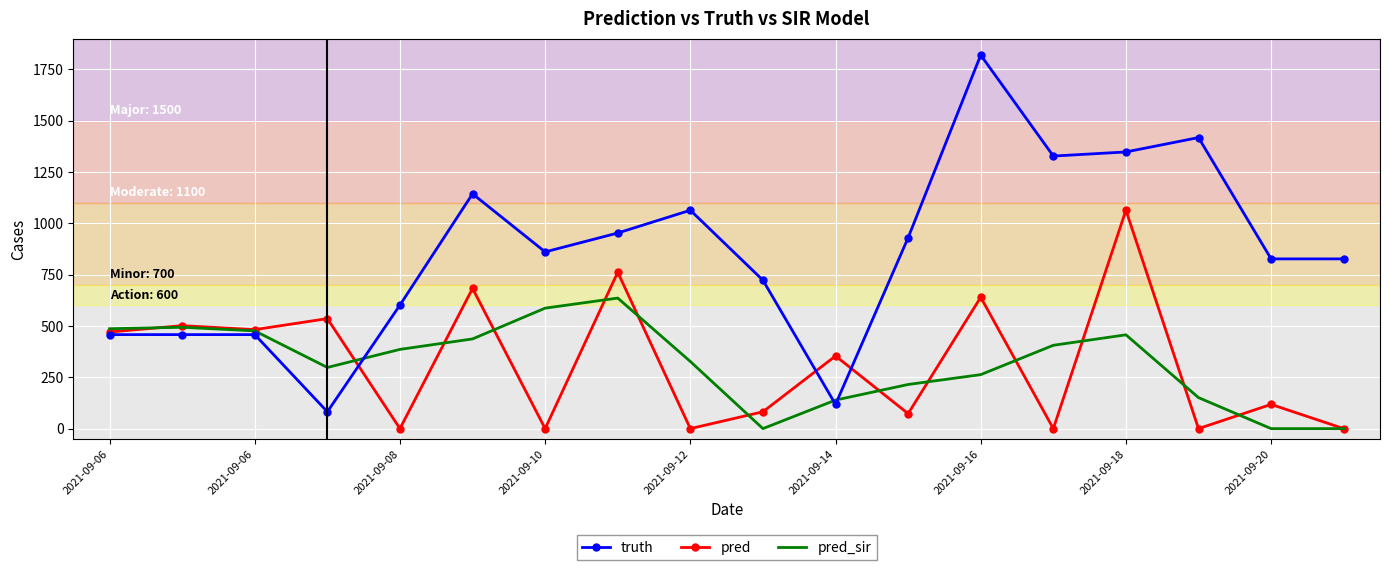

How many series are shown in this chart?

3